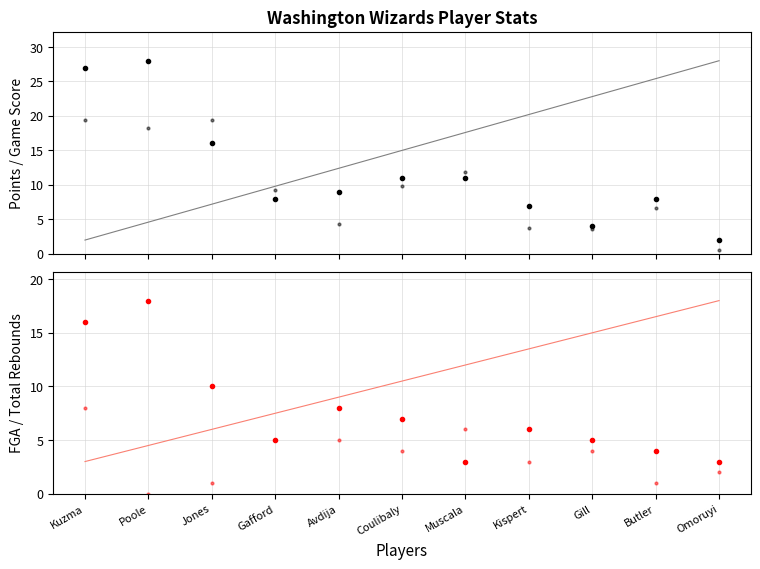

What is the greatest value displayed?

28.0